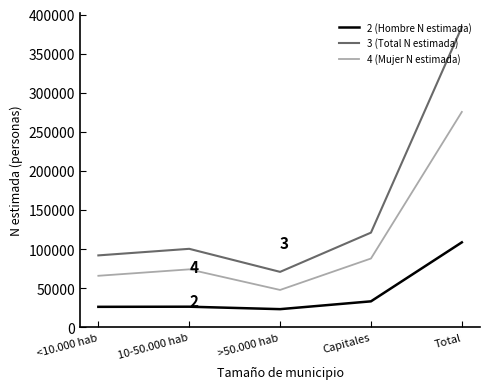

Is the value of 2 (Hombre N estimada) at >50.000 hab greater than the value of 4 (Mujer N estimada) at <10.000 hab?

No